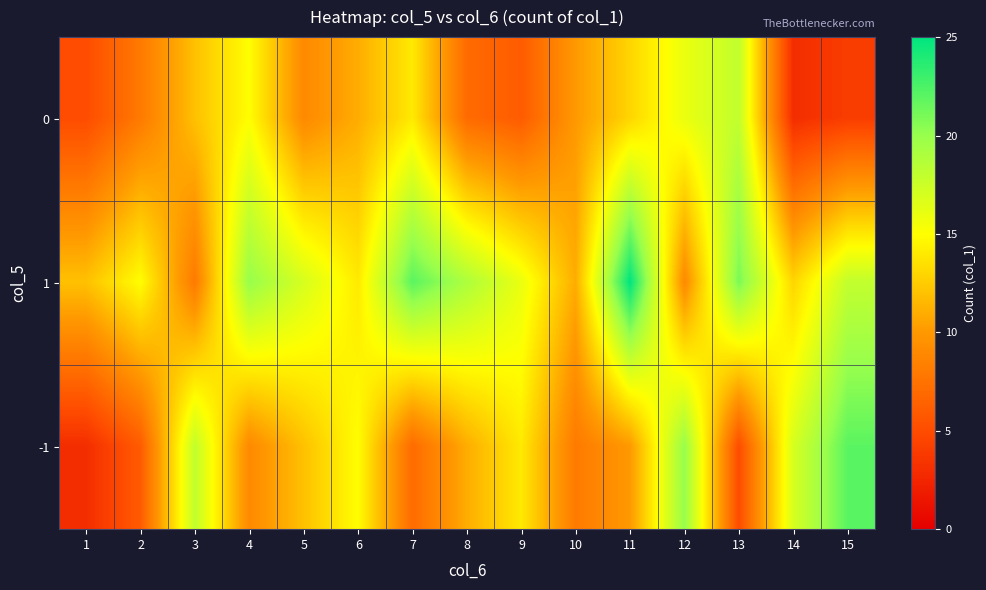

Reading left to right, what are all the values shown in this chart?

0: 1=5	2=8	3=12	4=15	5=9	6=11	7=14	8=7	9=6	10=10	11=13	12=16	13=18	14=3	15=4
1: 1=12	2=15	3=8	4=20	5=17	6=14	7=22	8=19	9=16	10=11	11=25	12=9	13=21	14=13	15=18
-1: 1=3	2=6	3=18	4=9	5=12	6=15	7=7	8=11	9=14	10=8	11=10	12=20	13=5	14=17	15=22